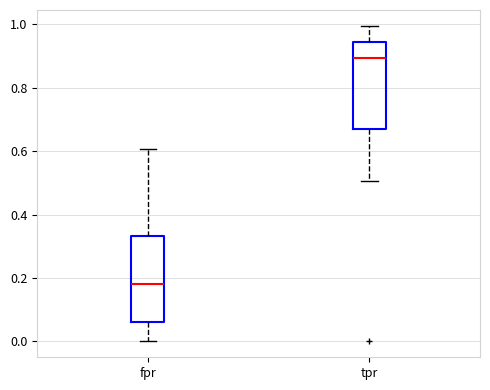

Which box's median line is the highest?

tpr